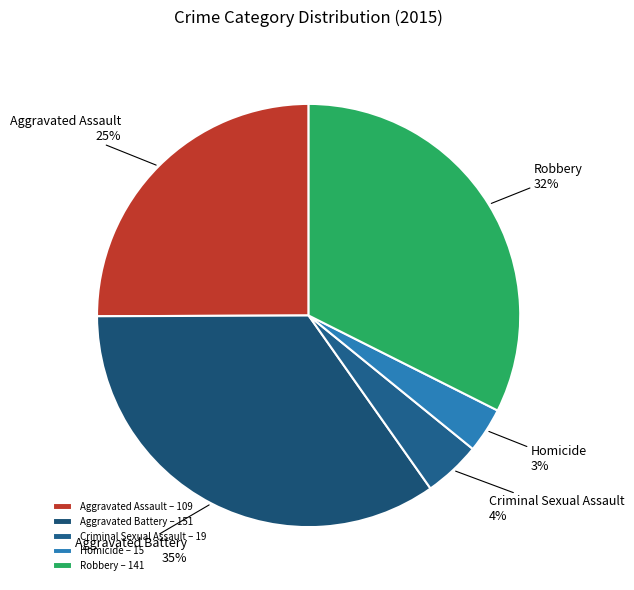

Is the sum of Homicide and Criminal Sexual Assault greater than half?

No